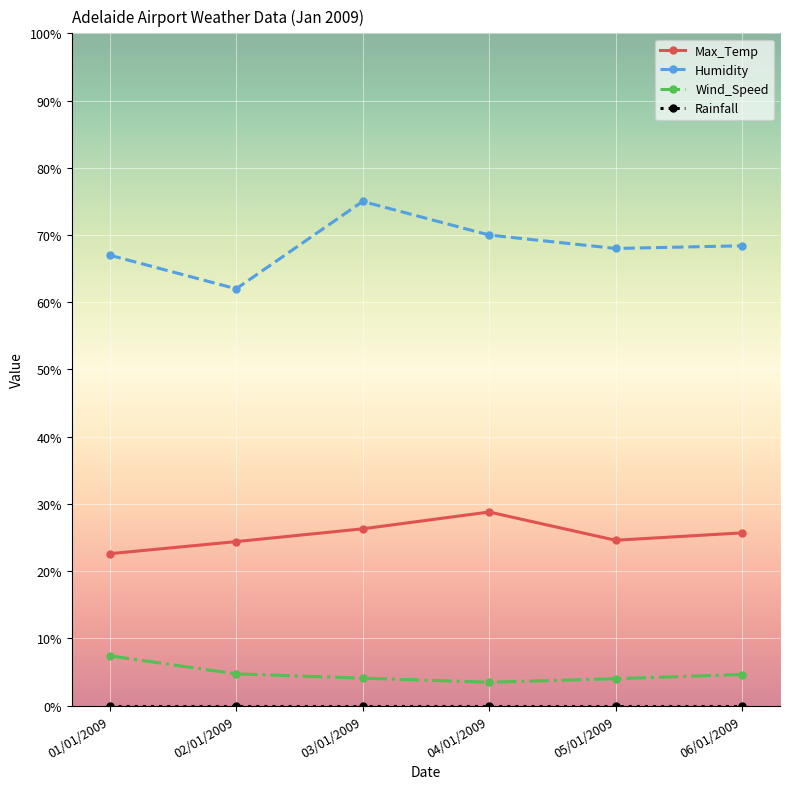

Count the number of categories in the chart.

6